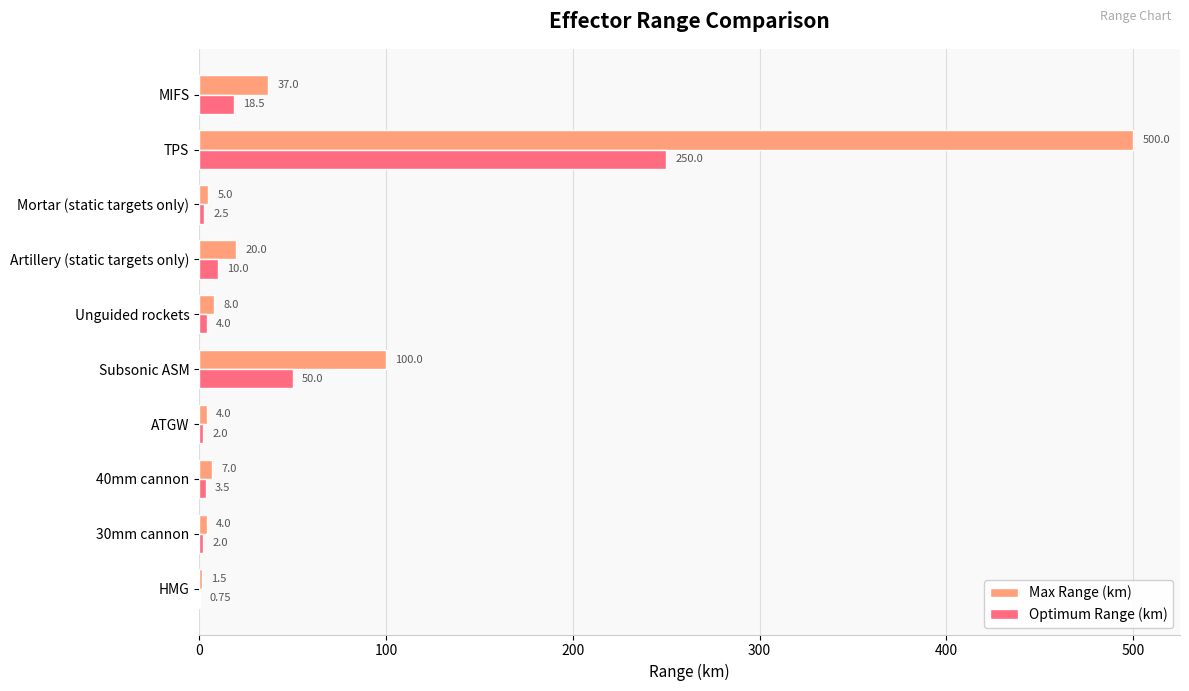

Which series changed the most between Unguided rockets and MIFS?

Max Range (km)